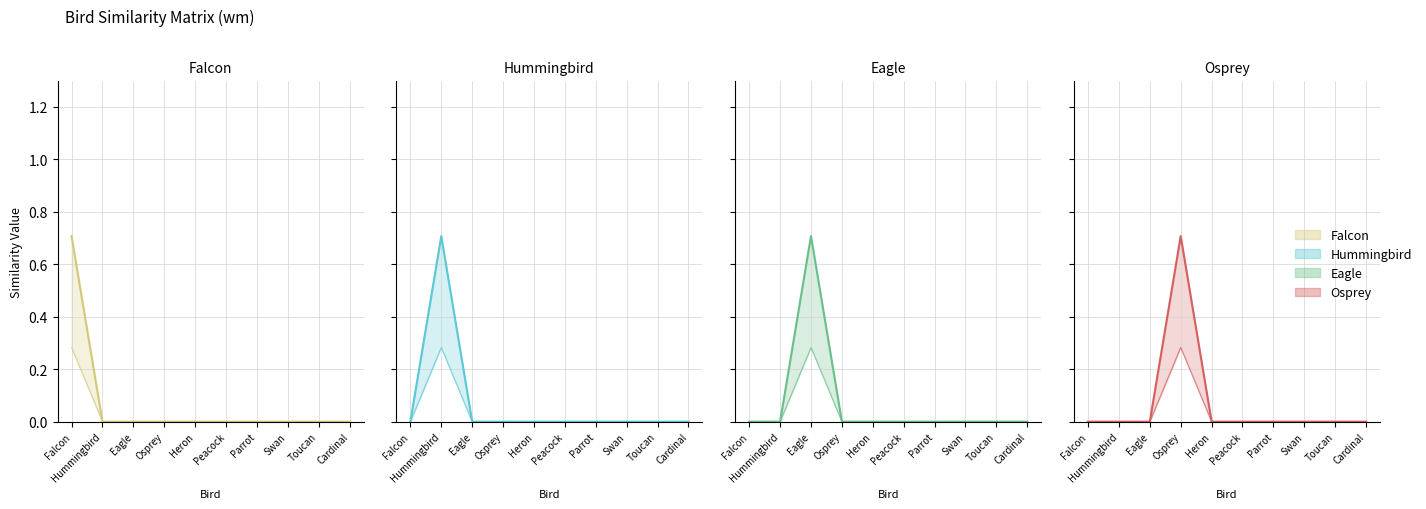

Rank the series by their maximum value, from highest to lowest.

Falcon, Hummingbird, Eagle, Osprey